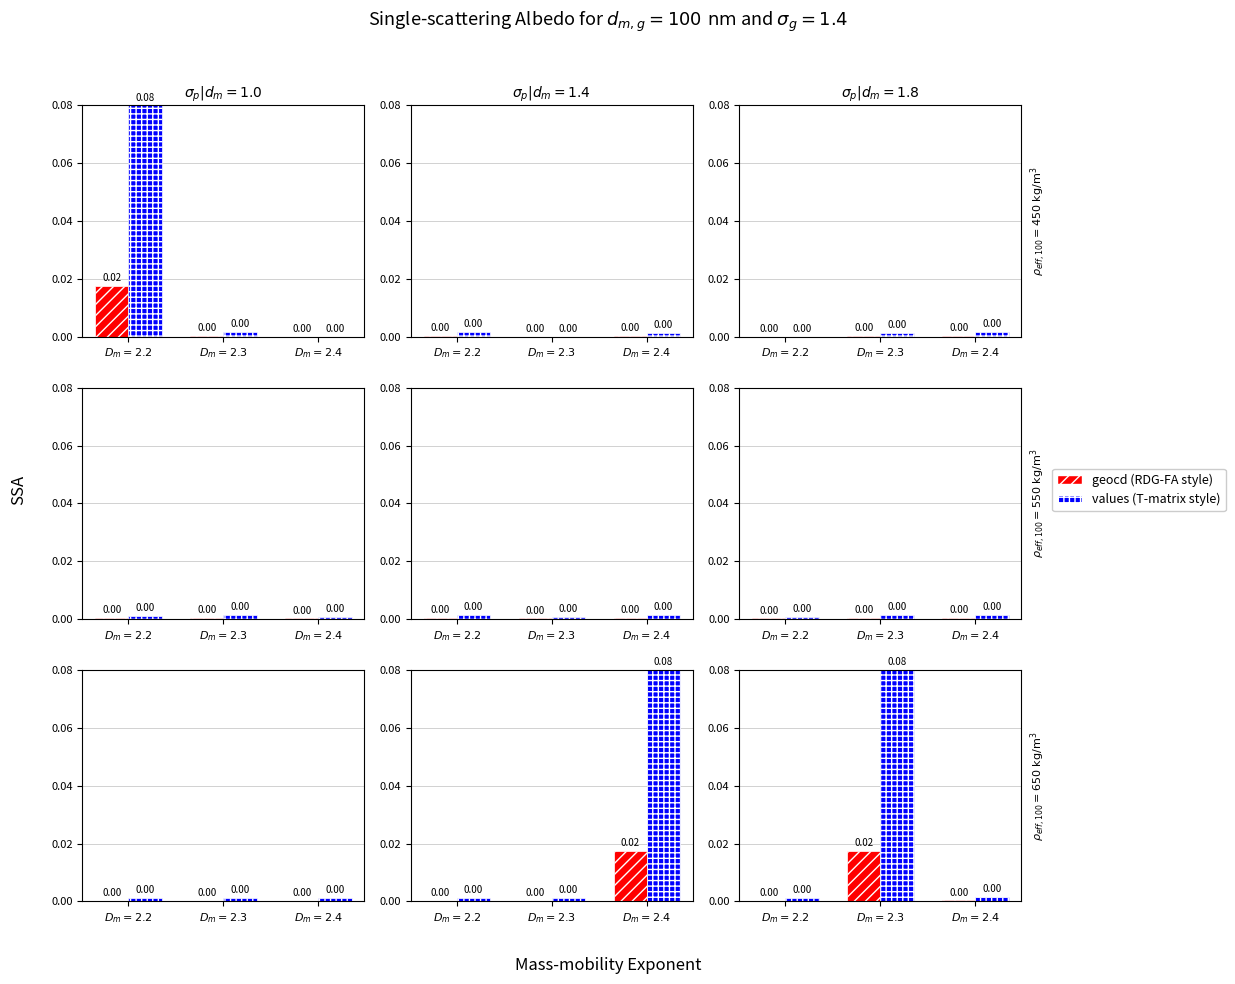

At how many categories does at least one series exceed 0?

3